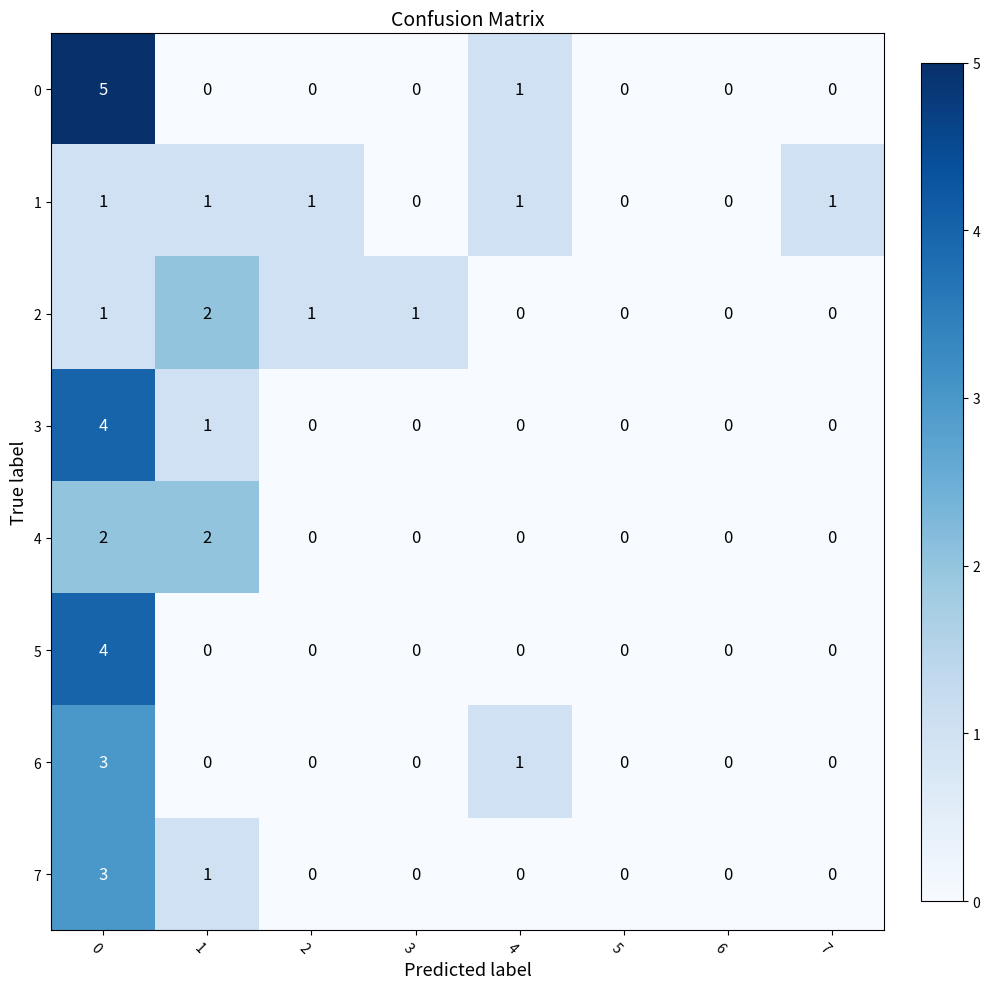

Is the value of 1 at 4 greater than the value of 5 at 2?

Yes